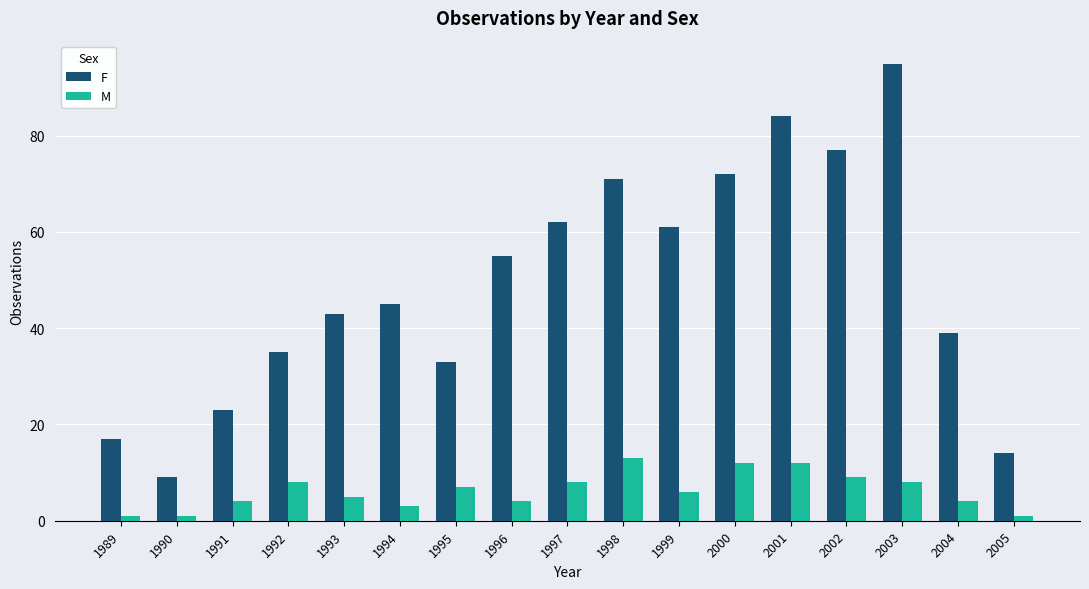

What is the spread (max minus min) of values at 1992?

27